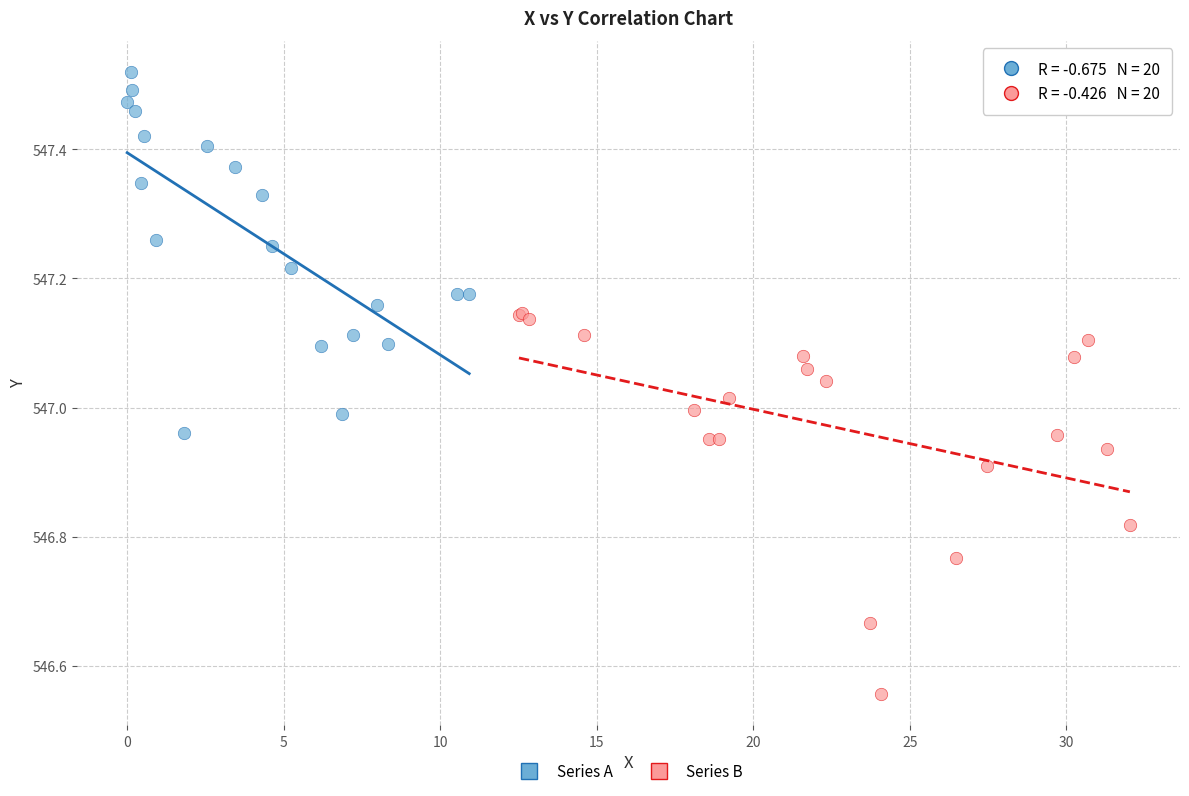

What are all the series names shown in the legend?

Series A, Series B